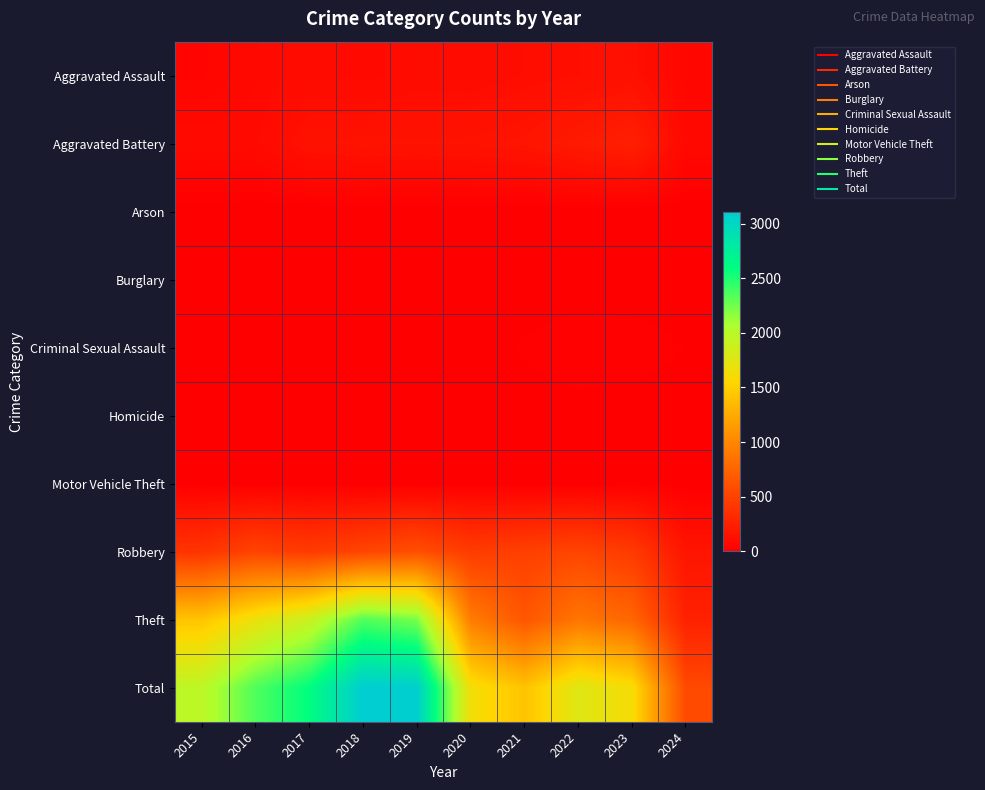

What is the difference between the highest and lowest values at 2018?

3105